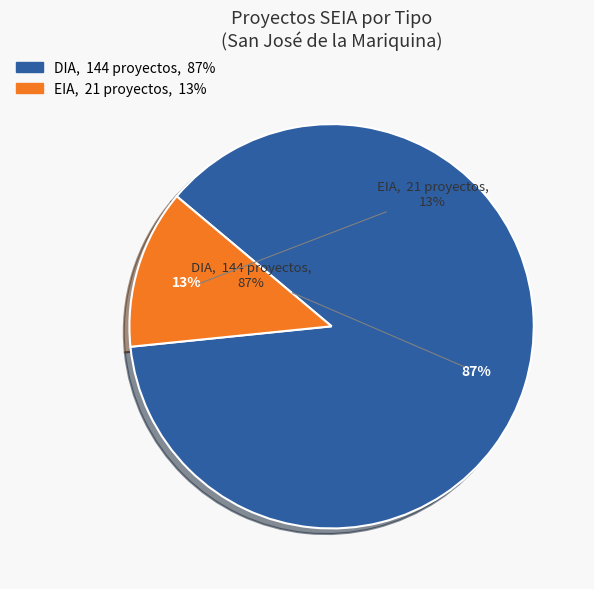

What is the ratio of the value at DIA to the value at EIA?

6.9